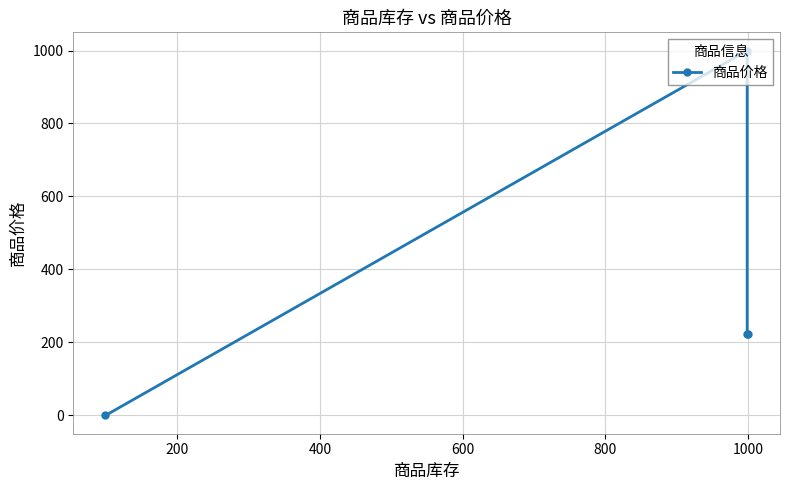

How many categories are shown in the chart?

4